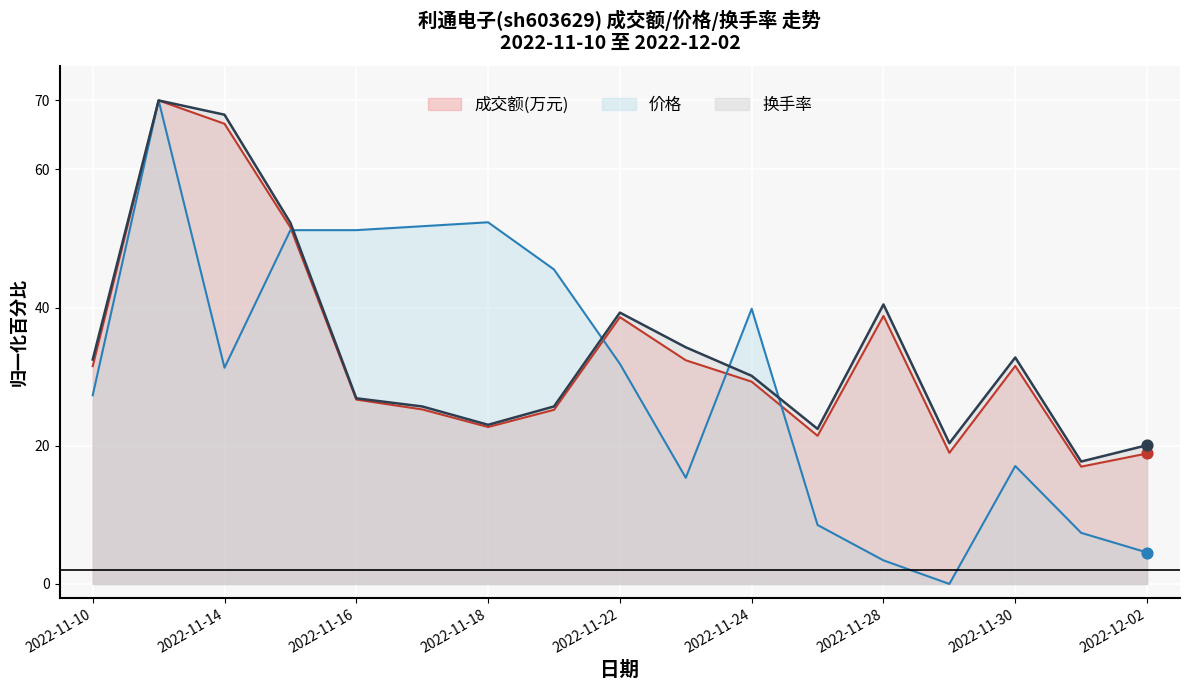

What is the total value across all series at 2022-11-11?

210.0